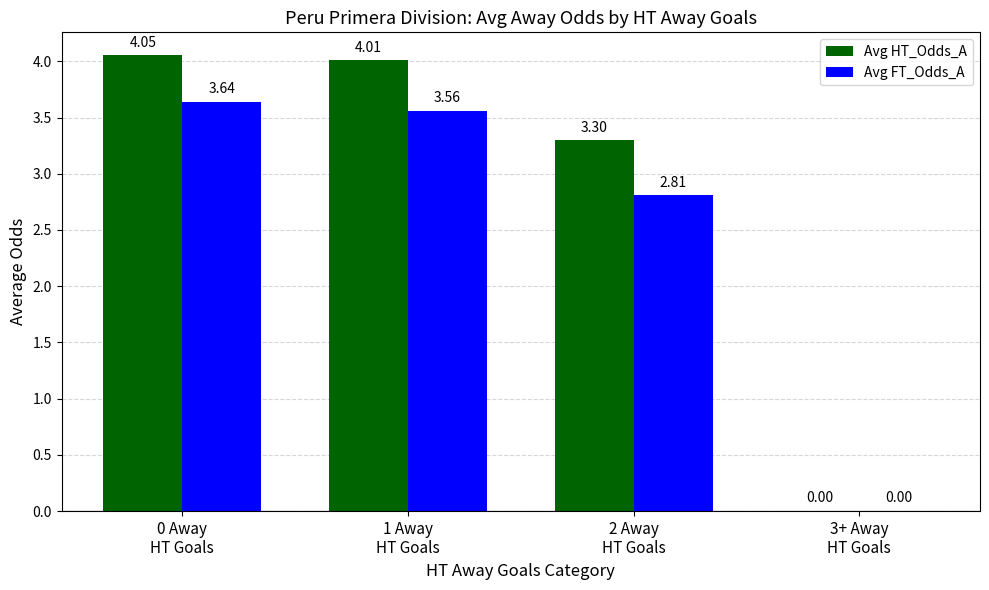

Which series has the largest total across all categories?

Avg HT_Odds_A